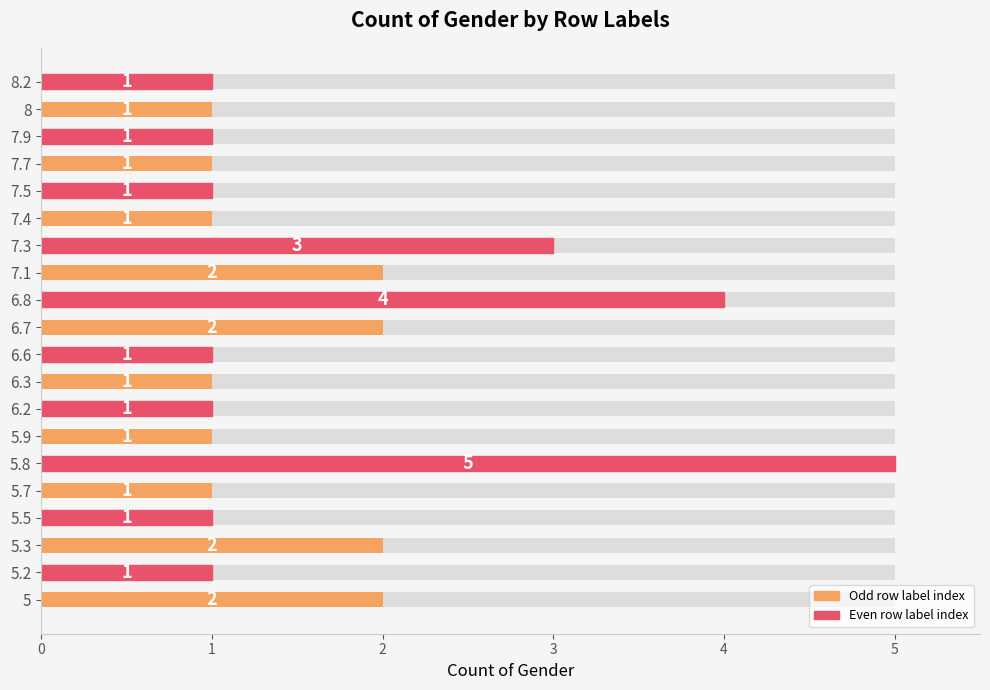

What is the difference between the maximum and minimum values?

4